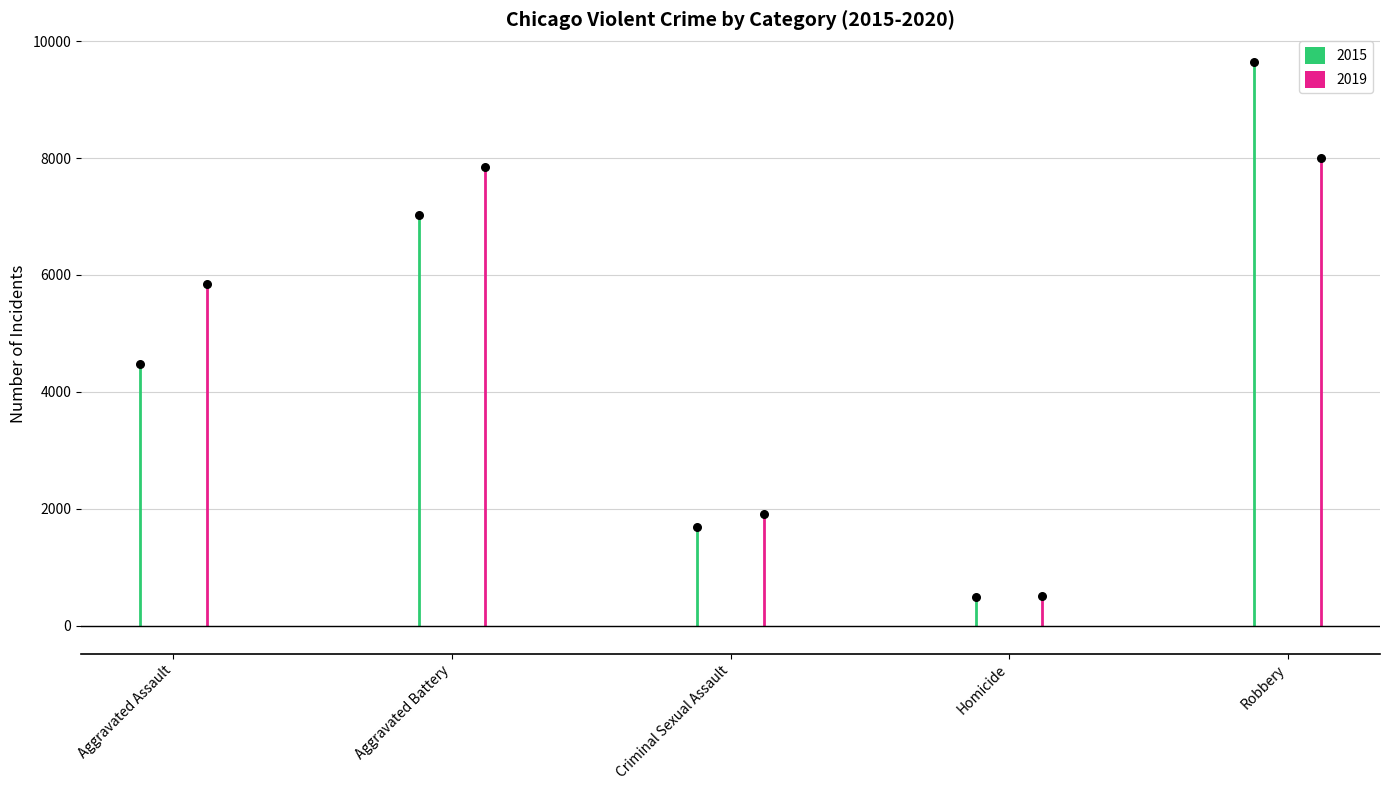

At which category is the sum across all series the highest?

Robbery